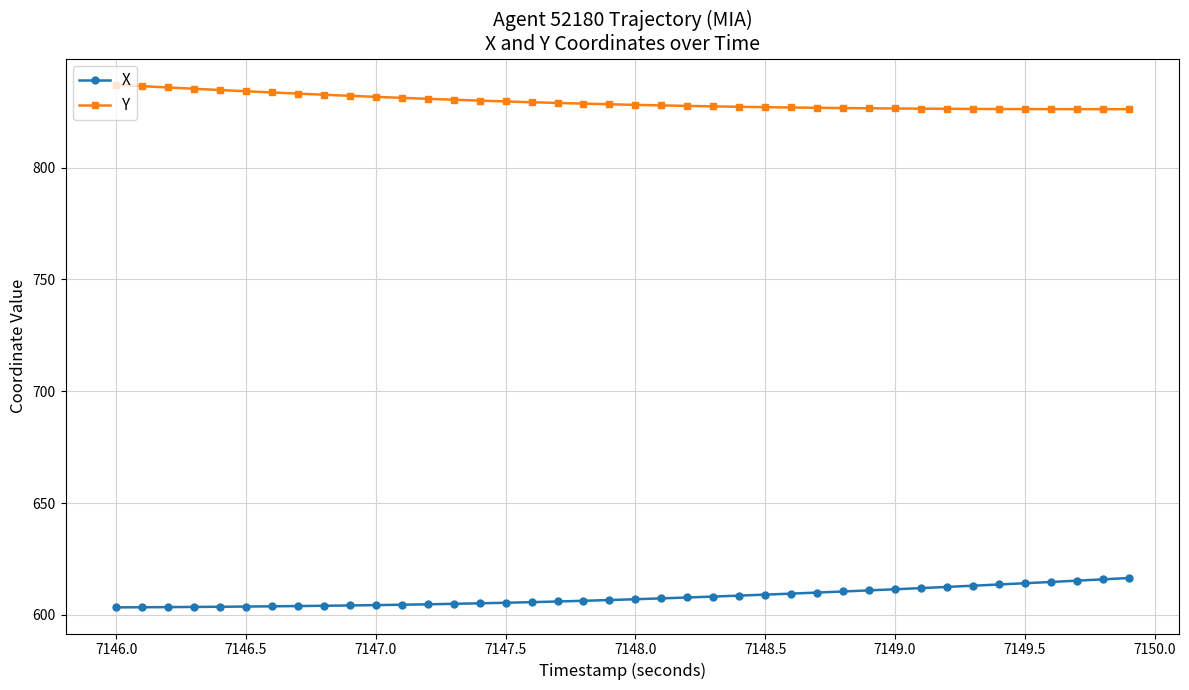

Rank the series by their average value, from highest to lowest.

Y, X